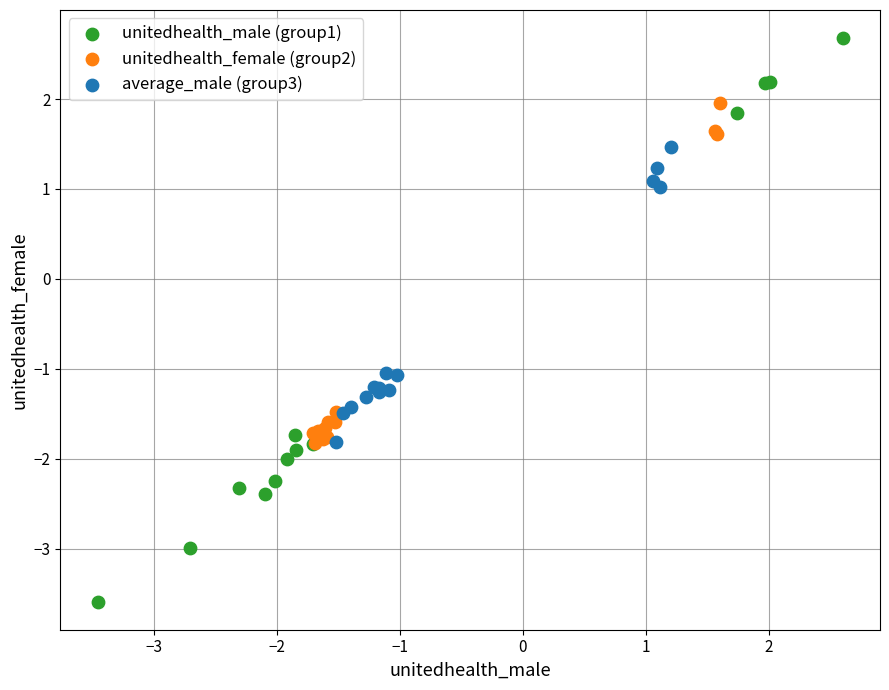

Which series has the widest spread of Y values?

unitedhealth_male (group1)